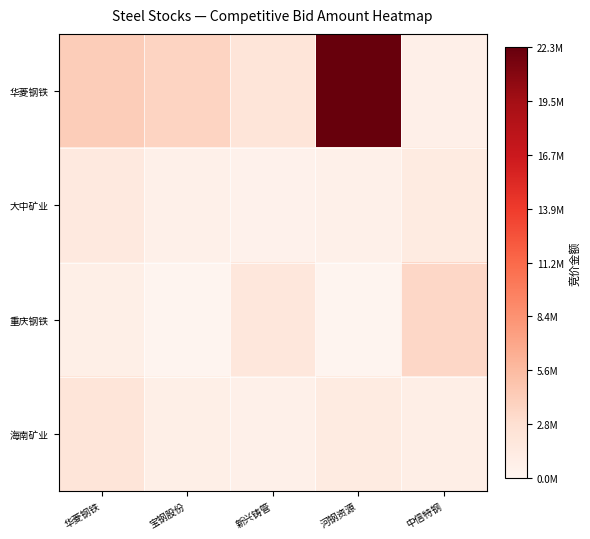

Reading left to right, list all the values displayed in this chart.

华菱钢铁: 华菱钢铁=4209522	宝钢股份=3709324	新兴铸管=2098824	河钢资源=22314672	中信特钢=706363
大中矿业: 华菱钢铁=1583469	宝钢股份=690270	新兴铸管=461720	河钢资源=634786	中信特钢=1316975
重庆钢铁: 华菱钢铁=810502	宝钢股份=109888	新兴铸管=1889442	河钢资源=143990	中信特钢=3465516
海南矿业: 华菱钢铁=2178008	宝钢股份=841680	新兴铸管=621605	河钢资源=1319384	中信特钢=912769